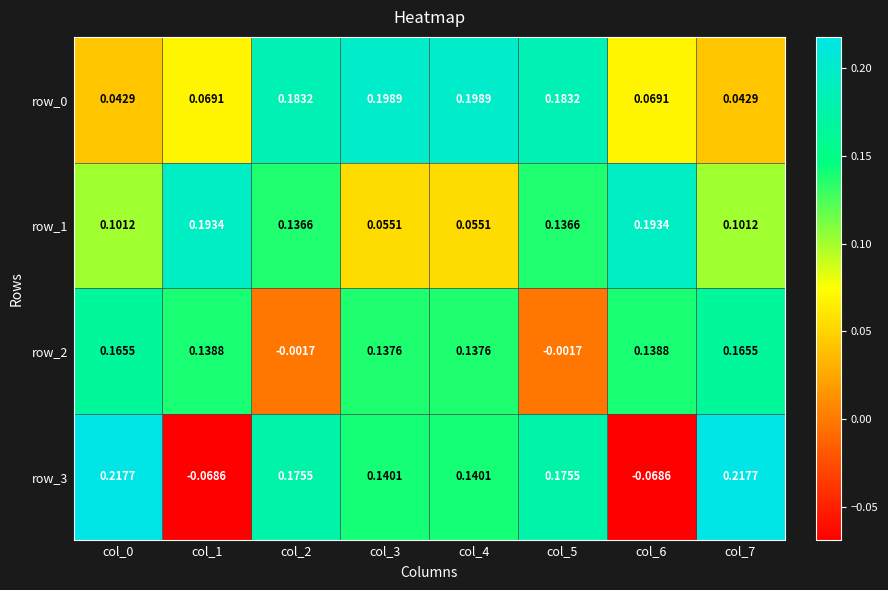

Is the value of row_1 at col_3 greater than the value of row_3 at col_2?

No